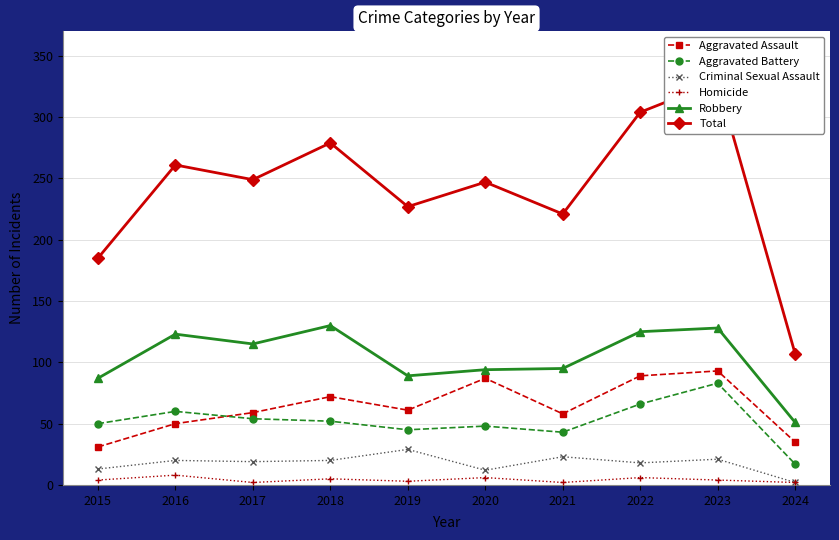

Rank the categories by Aggravated Assault value from highest to lowest.

2023, 2022, 2020, 2018, 2019, 2017, 2021, 2016, 2024, 2015